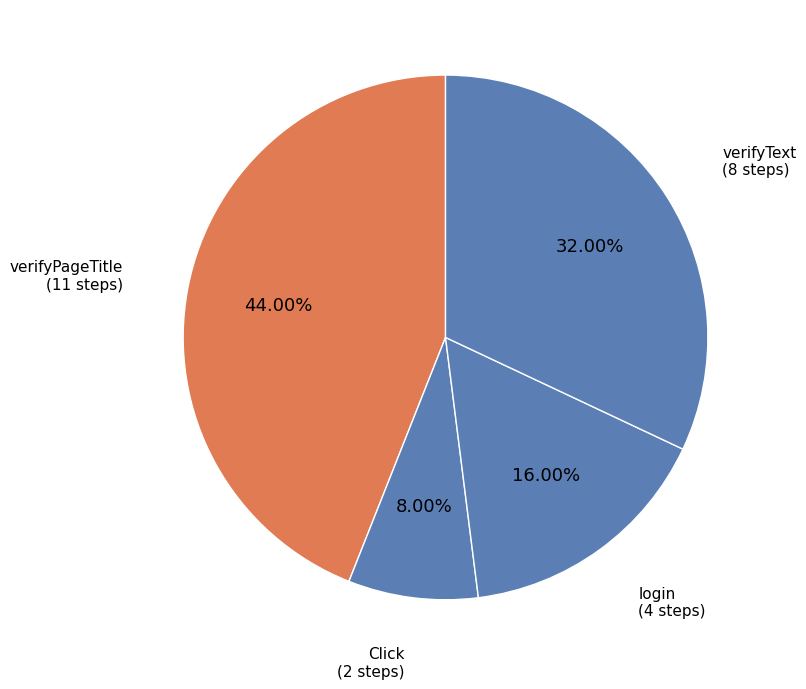

Is there a majority slice in this chart?

No